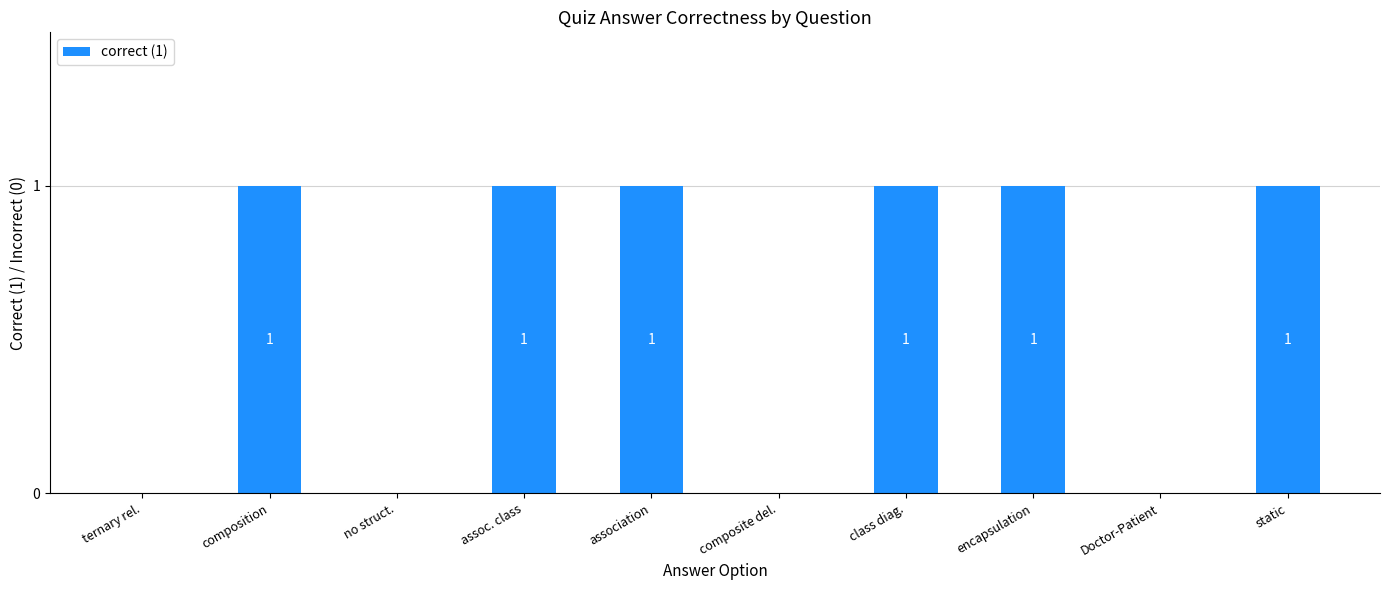

The value at ternary rel. is 0. True or false?

True